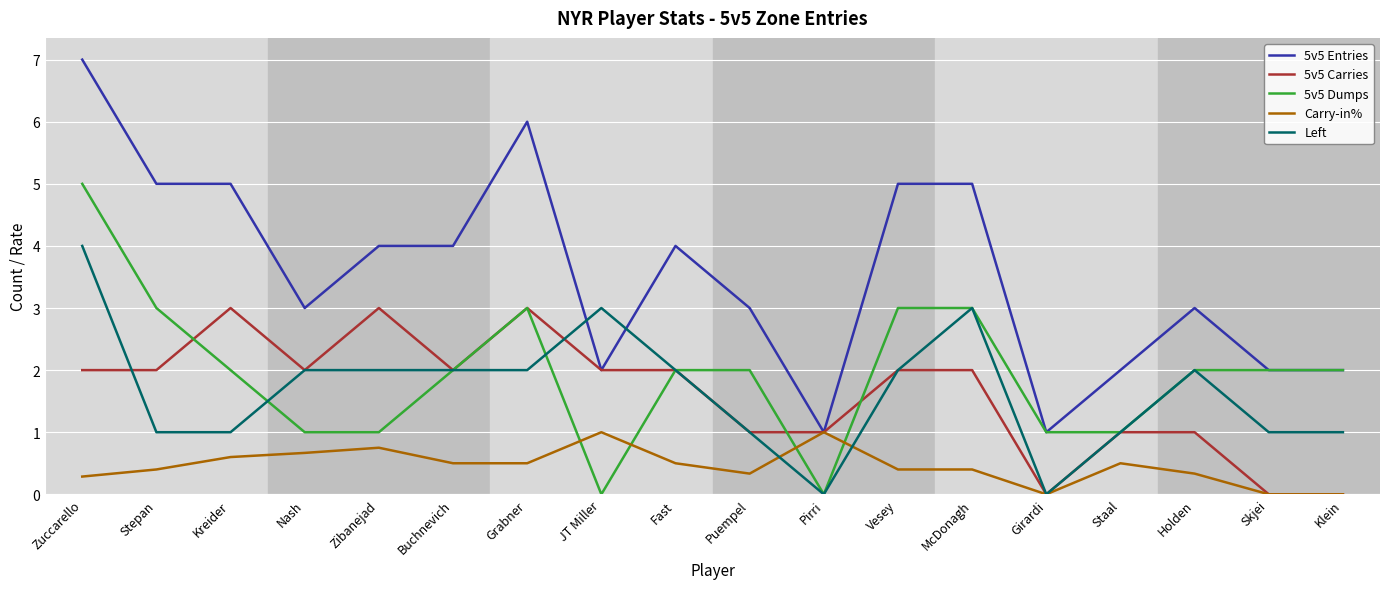

Reading left to right, list all the values displayed in this chart.

5v5 Entries: Zuccarello=7.0	Stepan=5.0	Kreider=5.0	Nash=3.0	Zibanejad=4.0	Buchnevich=4.0	Grabner=6.0	JT Miller=2.0	Fast=4.0	Puempel=3.0	Pirri=1.0	Vesey=5.0	McDonagh=5.0	Girardi=1.0	Staal=2.0	Holden=3.0	Skjei=2.0	Klein=2.0
5v5 Carries: Zuccarello=2.0	Stepan=2.0	Kreider=3.0	Nash=2.0	Zibanejad=3.0	Buchnevich=2.0	Grabner=3.0	JT Miller=2.0	Fast=2.0	Puempel=1.0	Pirri=1.0	Vesey=2.0	McDonagh=2.0	Girardi=0.0	Staal=1.0	Holden=1.0	Skjei=0.0	Klein=0.0
5v5 Dumps: Zuccarello=5.0	Stepan=3.0	Kreider=2.0	Nash=1.0	Zibanejad=1.0	Buchnevich=2.0	Grabner=3.0	JT Miller=0.0	Fast=2.0	Puempel=2.0	Pirri=0.0	Vesey=3.0	McDonagh=3.0	Girardi=1.0	Staal=1.0	Holden=2.0	Skjei=2.0	Klein=2.0
Carry-in%: Zuccarello=0.3	Stepan=0.4	Kreider=0.6	Nash=0.7	Zibanejad=0.8	Buchnevich=0.5	Grabner=0.5	JT Miller=1.0	Fast=0.5	Puempel=0.3	Pirri=1.0	Vesey=0.4	McDonagh=0.4	Girardi=0.0	Staal=0.5	Holden=0.3	Skjei=0.0	Klein=0.0
Left: Zuccarello=4.0	Stepan=1.0	Kreider=1.0	Nash=2.0	Zibanejad=2.0	Buchnevich=2.0	Grabner=2.0	JT Miller=3.0	Fast=2.0	Puempel=1.0	Pirri=0.0	Vesey=2.0	McDonagh=3.0	Girardi=0.0	Staal=1.0	Holden=2.0	Skjei=1.0	Klein=1.0